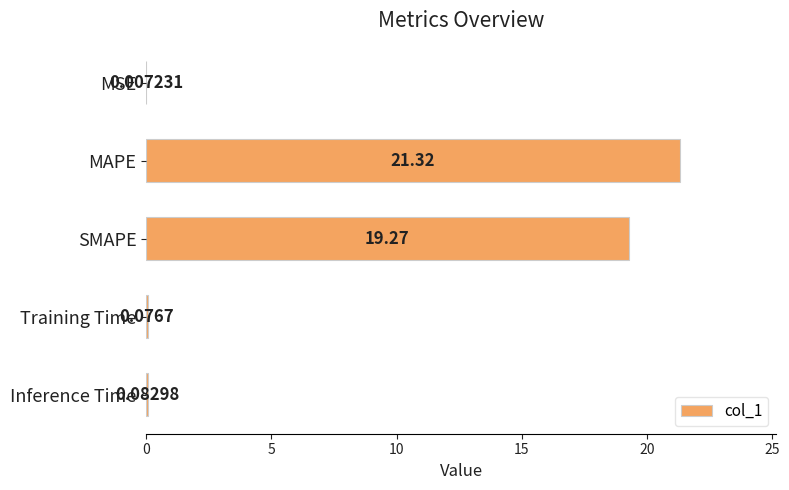

What is the sum of all values?

40.8